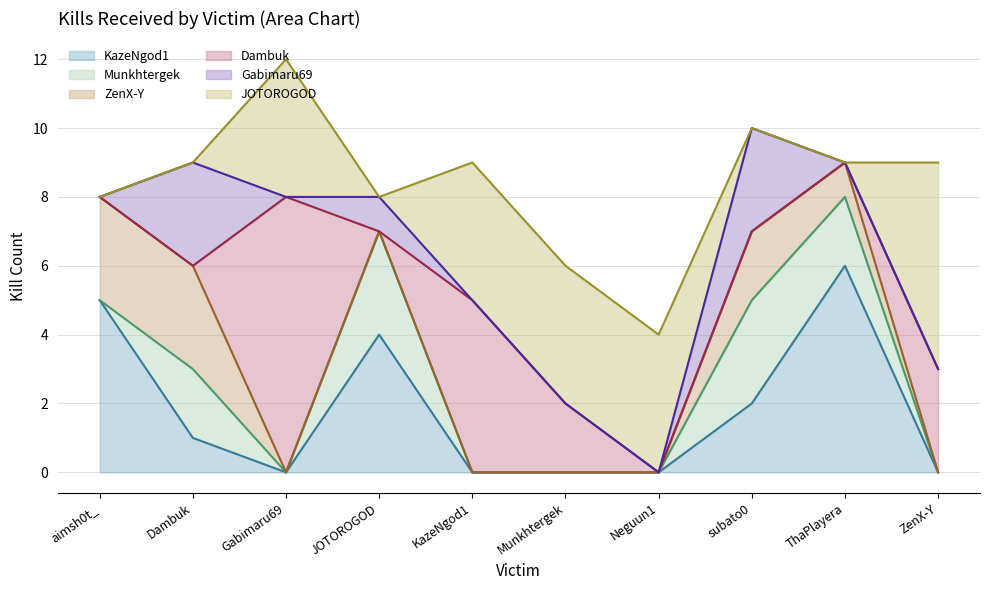

True or false: JOTOROGOD (line) has more than 1 points higher than both neighbors.

True